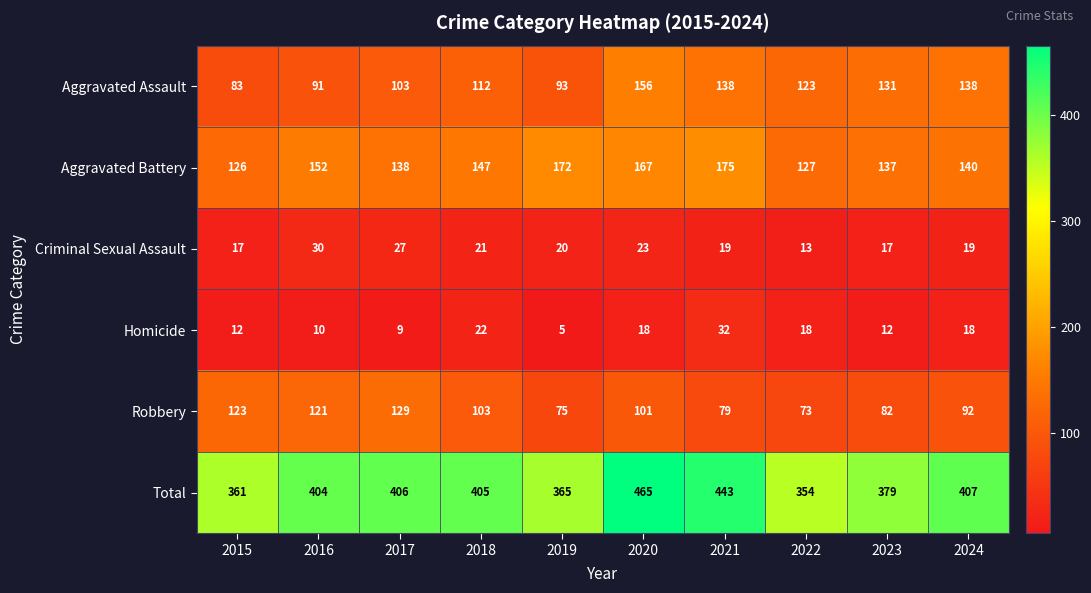

Rank the series by their maximum value, from lowest to highest.

Criminal Sexual Assault, Homicide, Robbery, Aggravated Assault, Aggravated Battery, Total